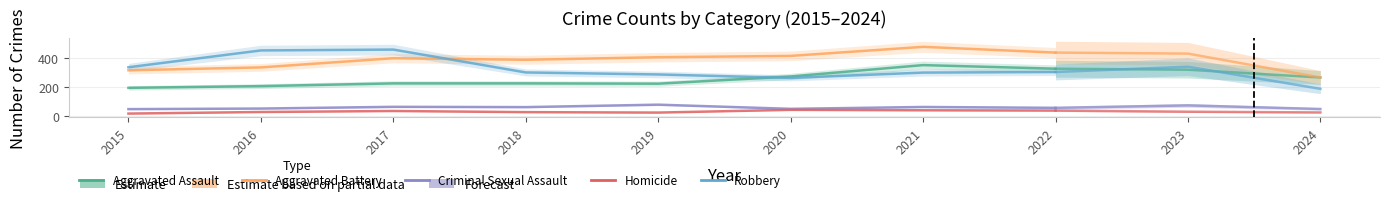

True or false: Aggravated Assault and Criminal Sexual Assault intersect in this chart.

False